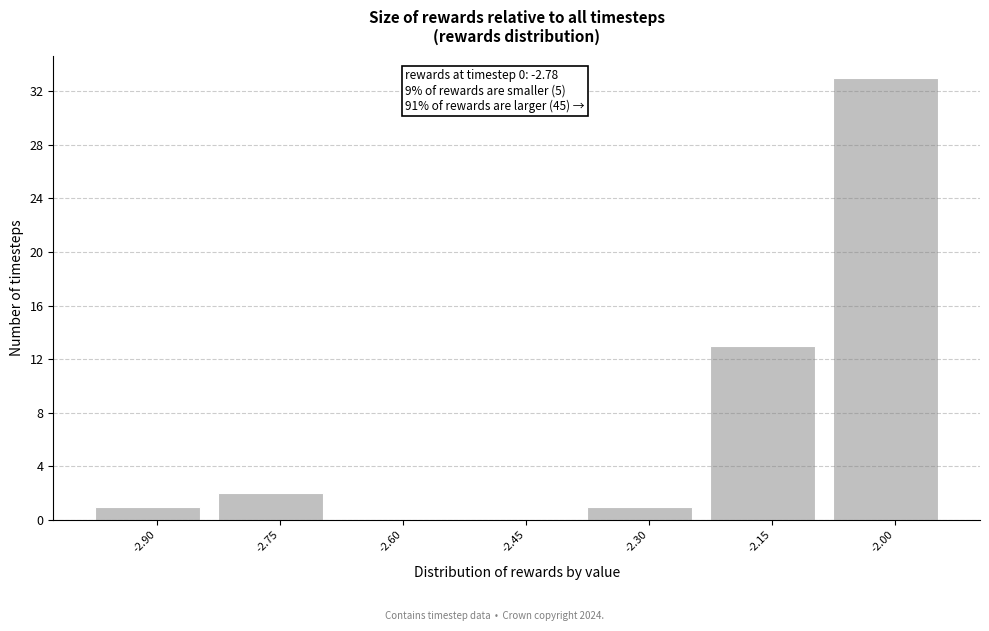

Reading right to left, list all the values displayed in this chart.

-2.00=33	-2.15=13	-2.30=1	-2.45=0	-2.60=0	-2.75=2	-2.90=1